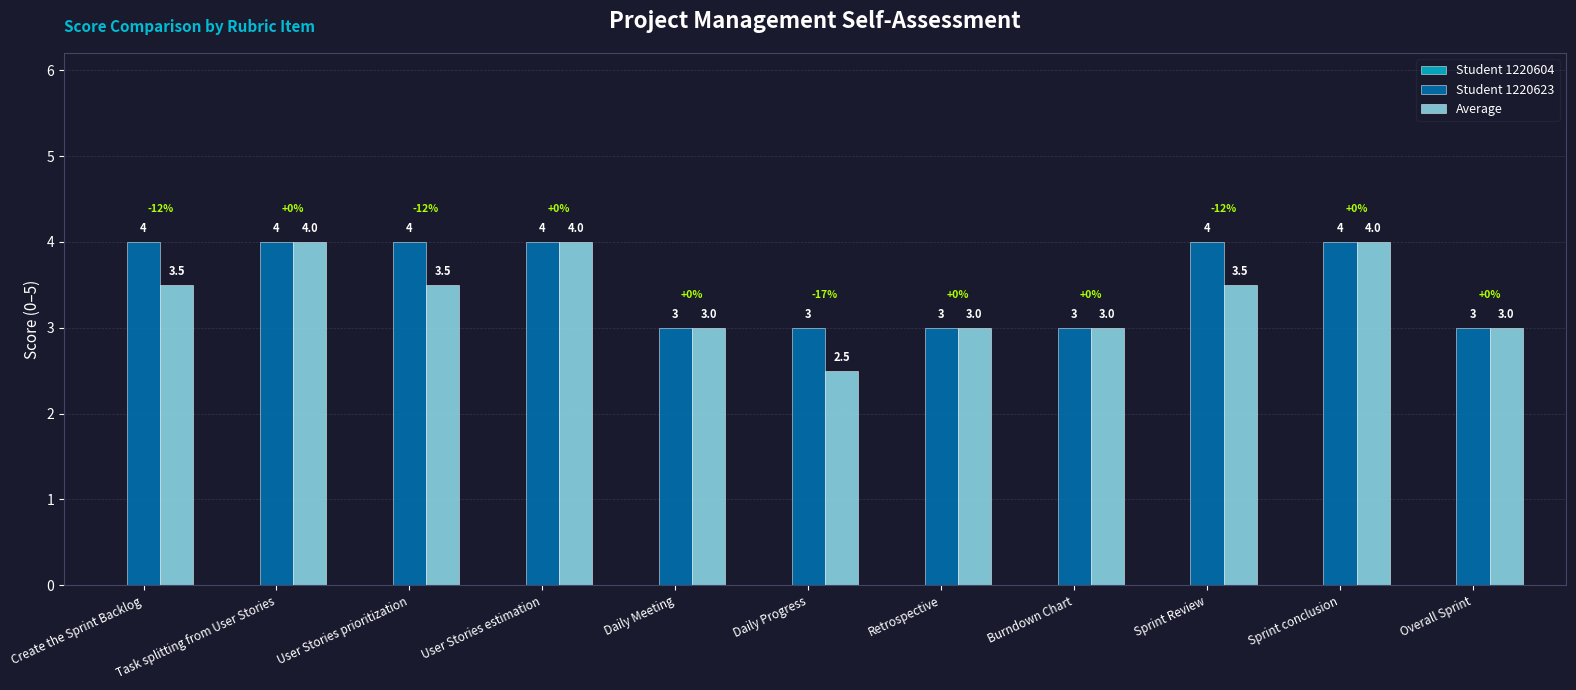

Count the Student 1220623 values in the range 3 to 4.

11